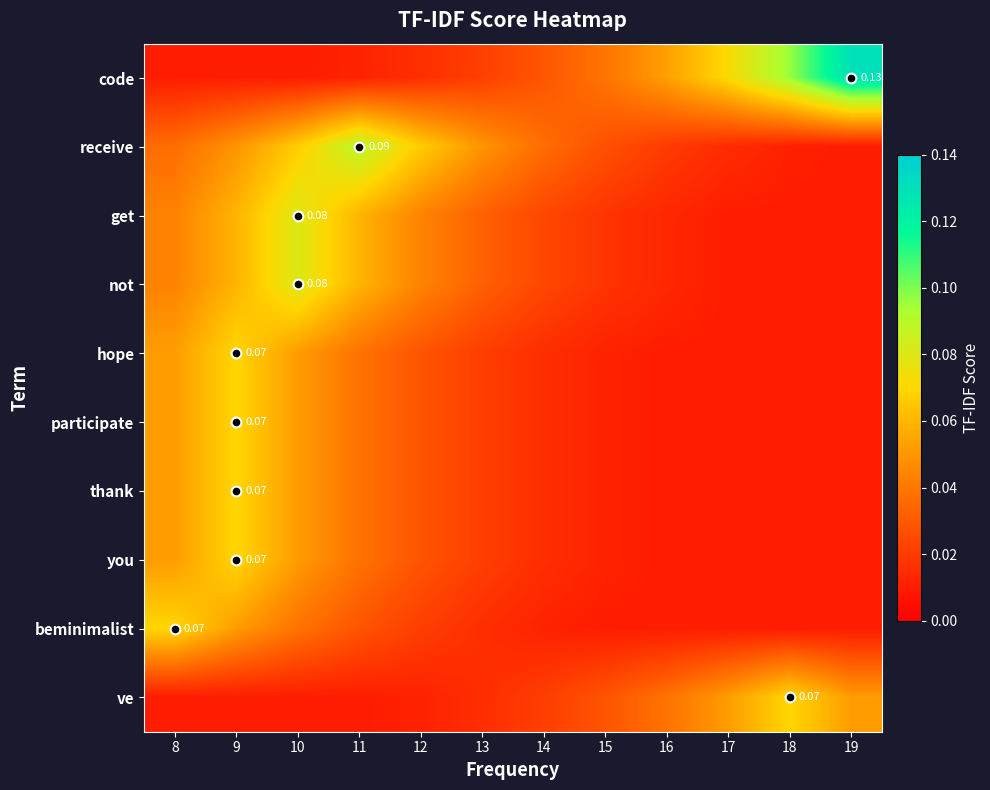

What is the total value across all series at 8?

0.4